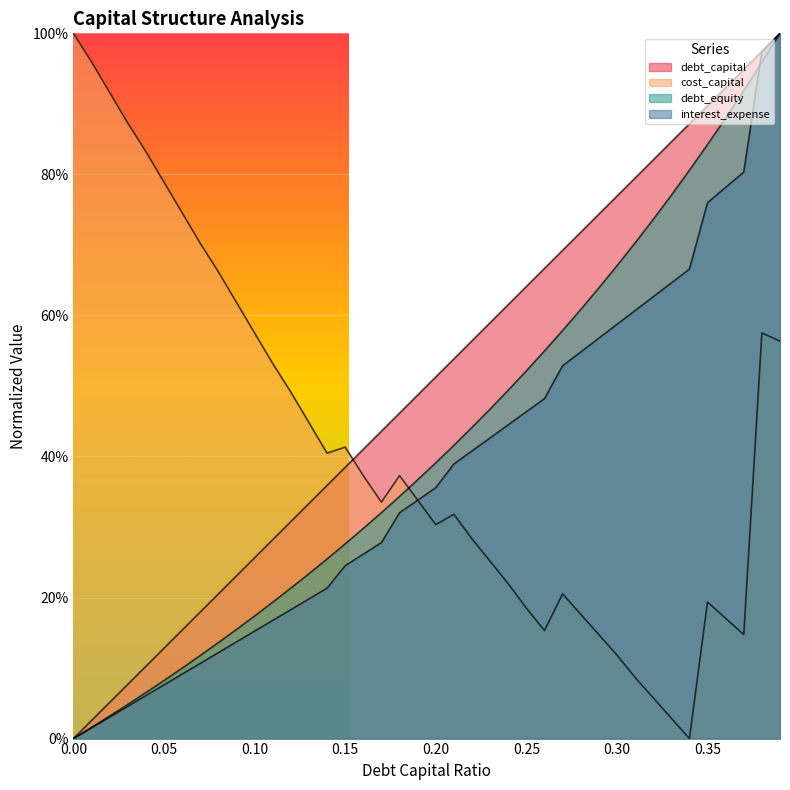

How many positive values does the debt_equity series have?

39